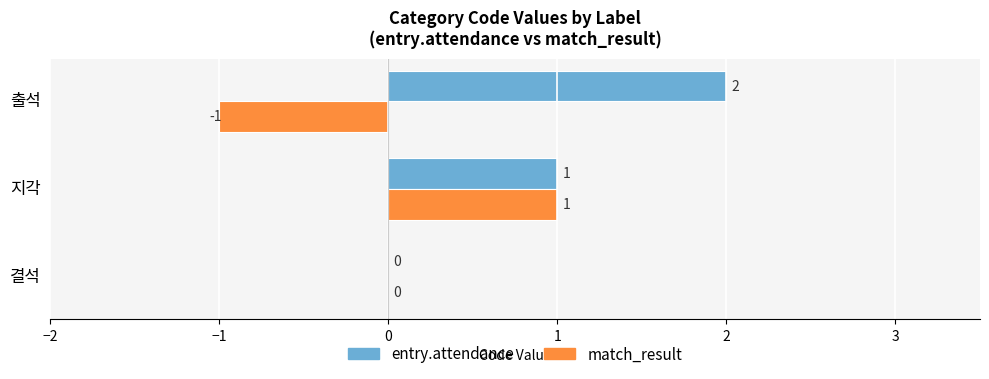

At which category does the chart reach its peak across all series?

출석